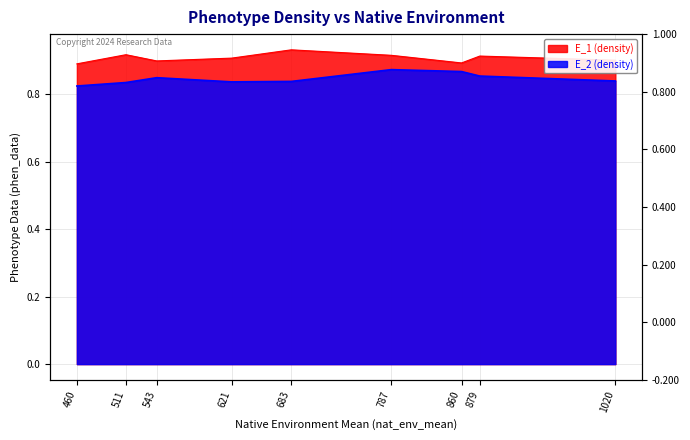

True or false: E_2 (density) and E_1 (density) intersect in this chart.

False